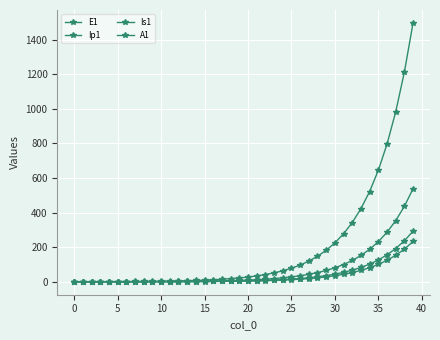

Which category has the highest value across all series?

39